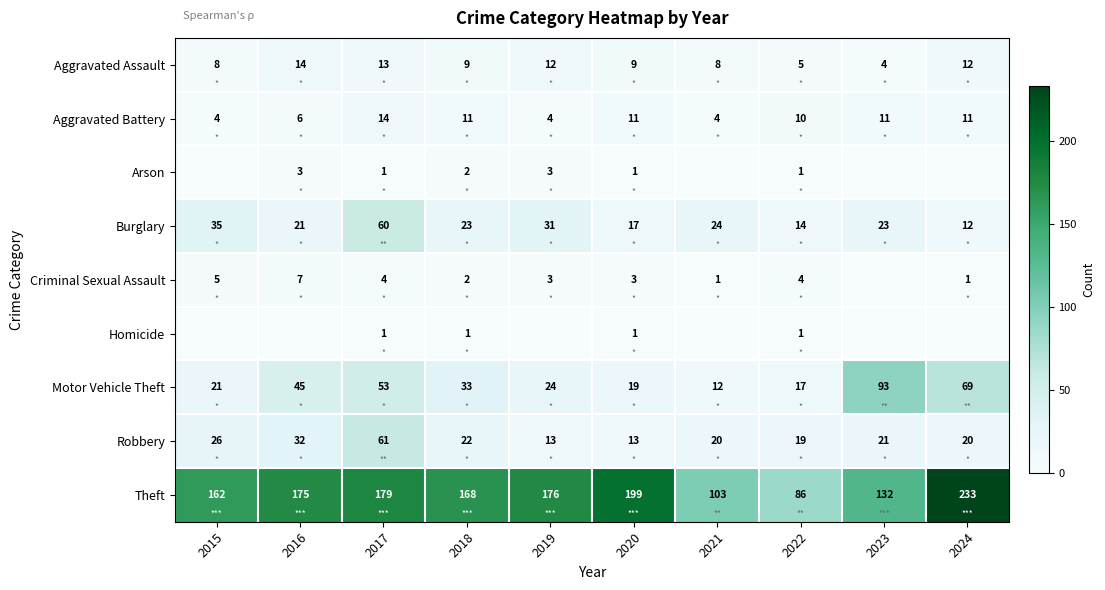

Is it true that Aggravated Battery equals 5 at 2023?

False